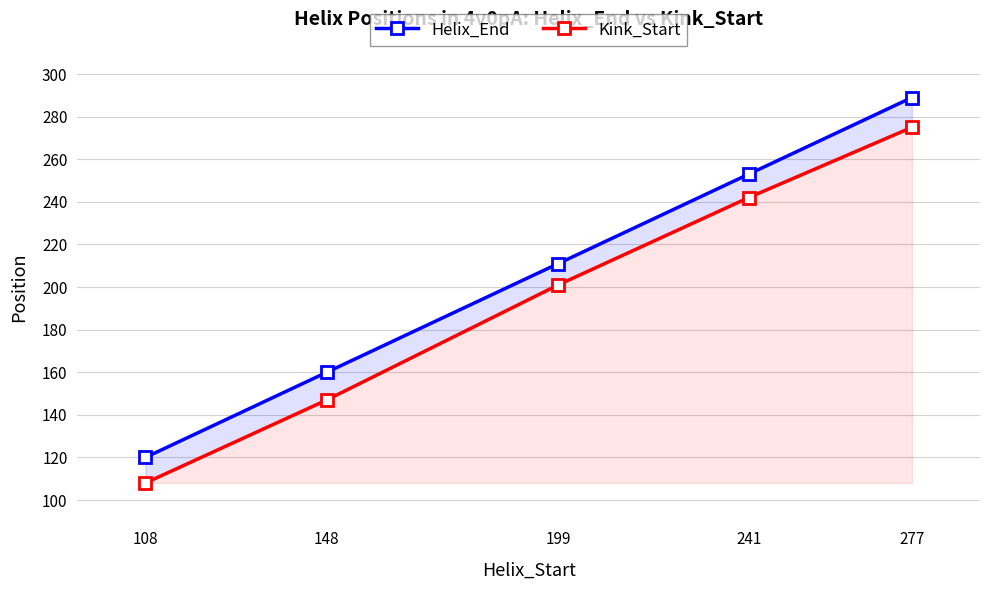

Where does the Kink_Start series first go above 201?

241